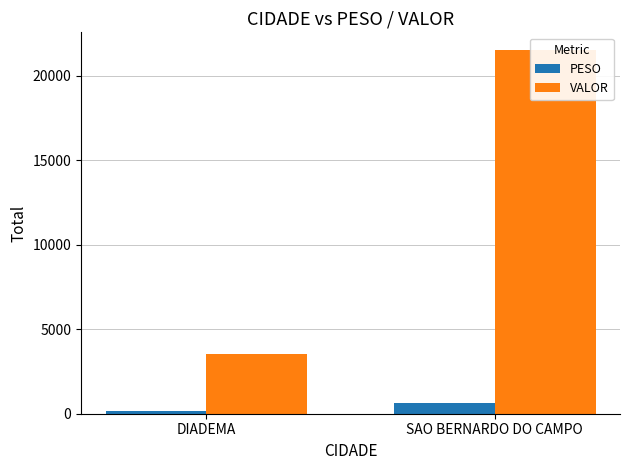

Which has a higher value, DIADEMA or SAO BERNARDO DO CAMPO?

SAO BERNARDO DO CAMPO